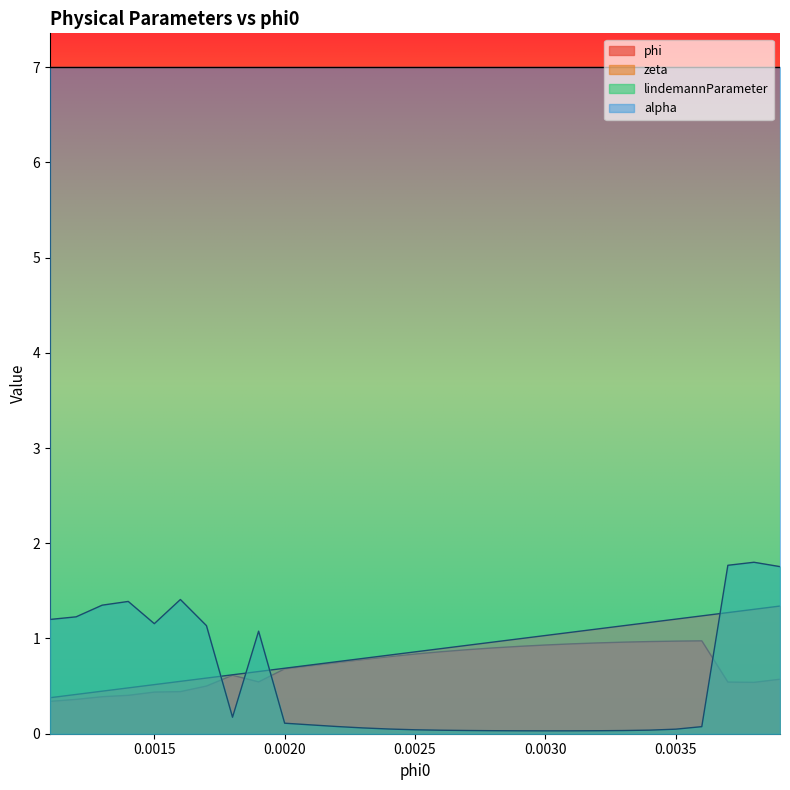

What is the difference between the phi values at 0.0037 and 0.0013?

0.2